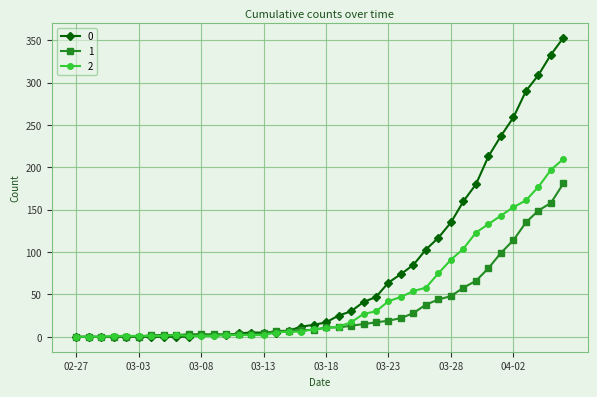

Rank the series by their average value, from lowest to highest.

1, 2, 0